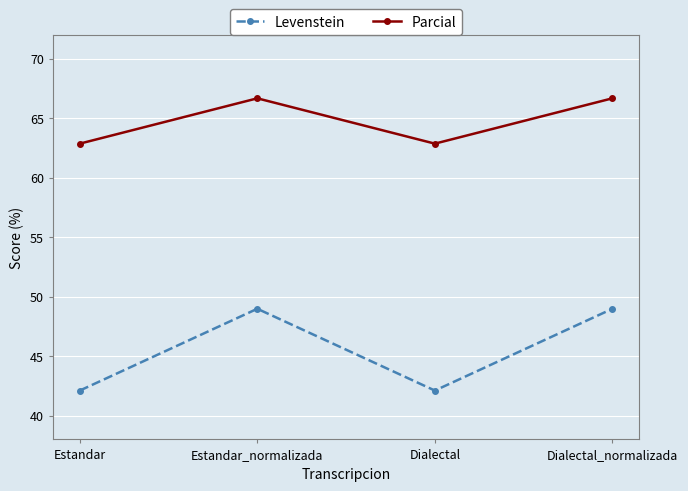

What is the minimum value for Parcial?

62.9